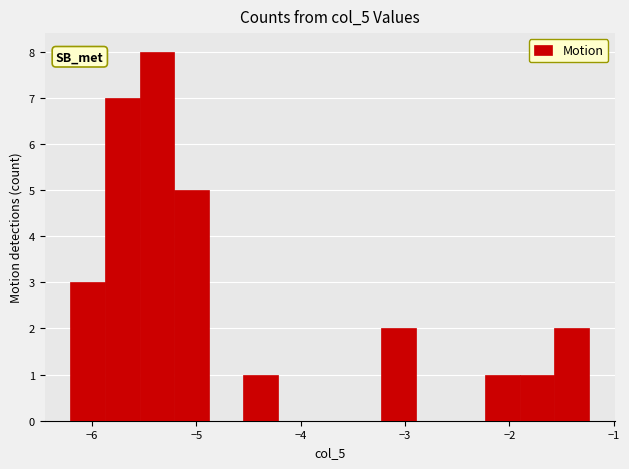

Around what value on the x-axis is the tallest bar? Give the approximate position of its centre, as read against the axis.

-5.4